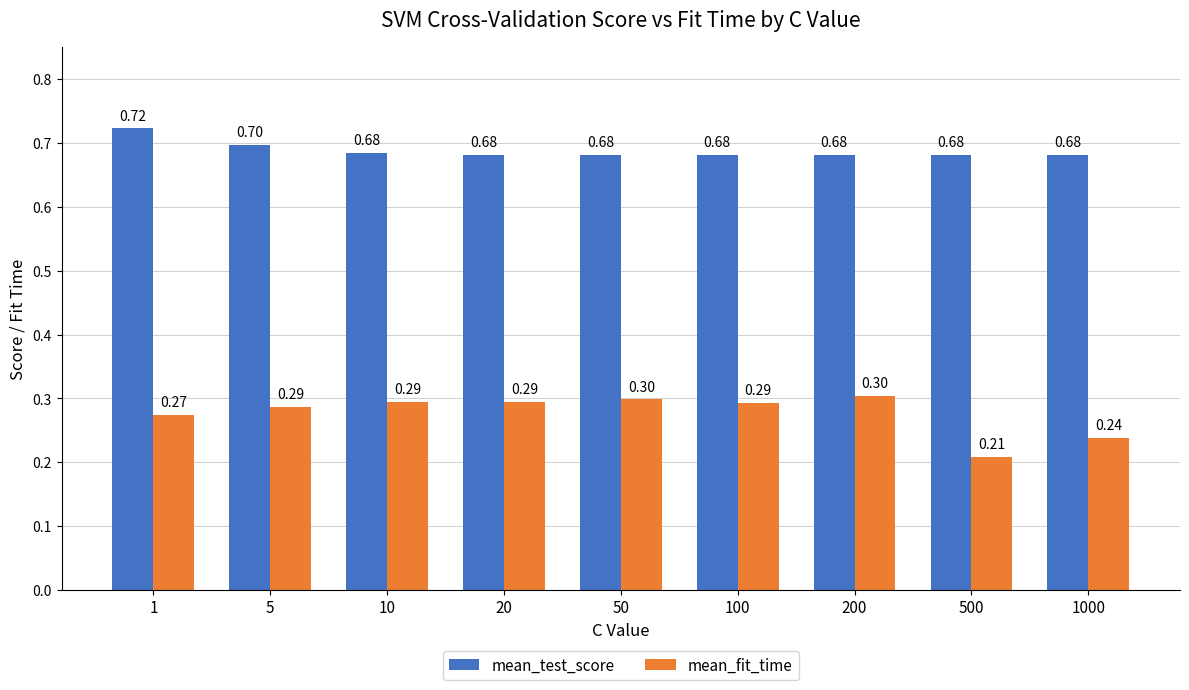

At which category is the sum across all series the highest?

1